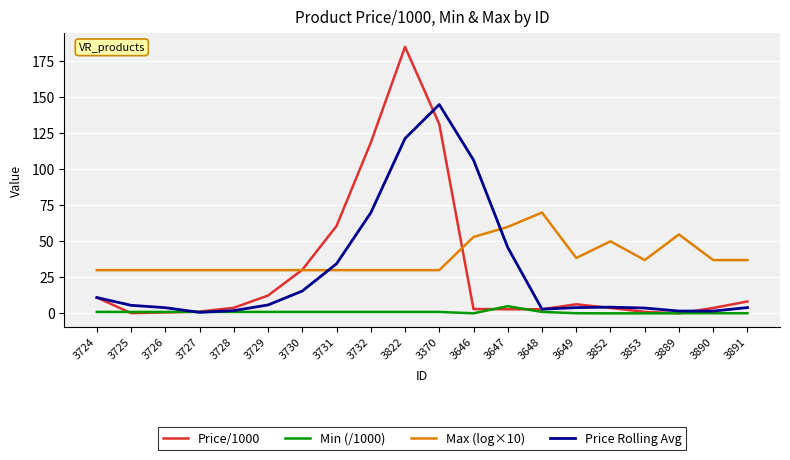

What is the maximum value shown in the chart?

185.0